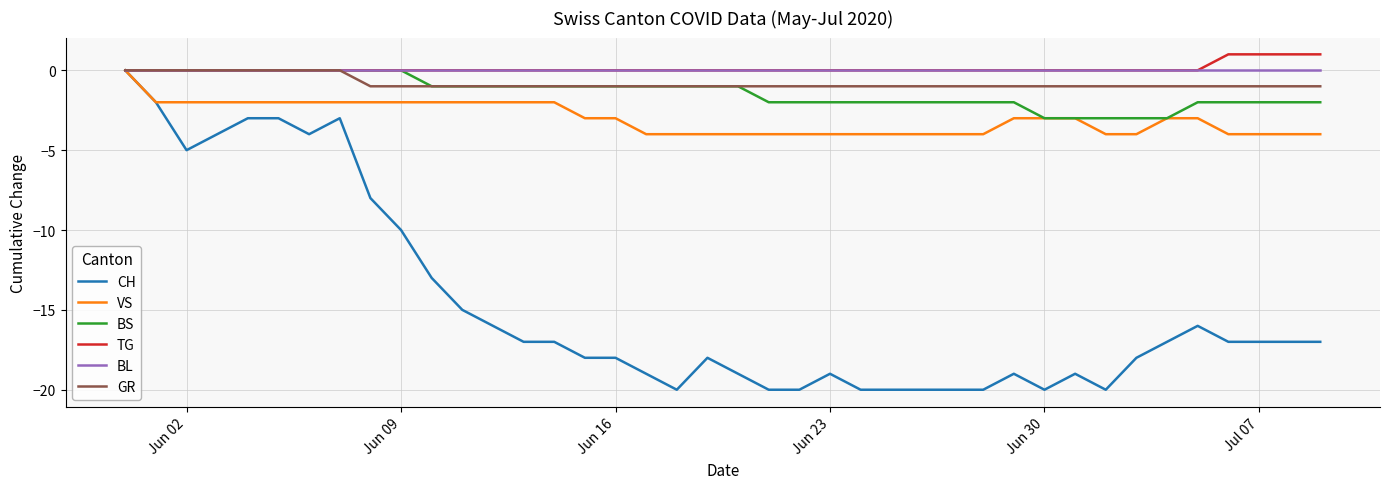

Which series has the widest spread of values?

CH